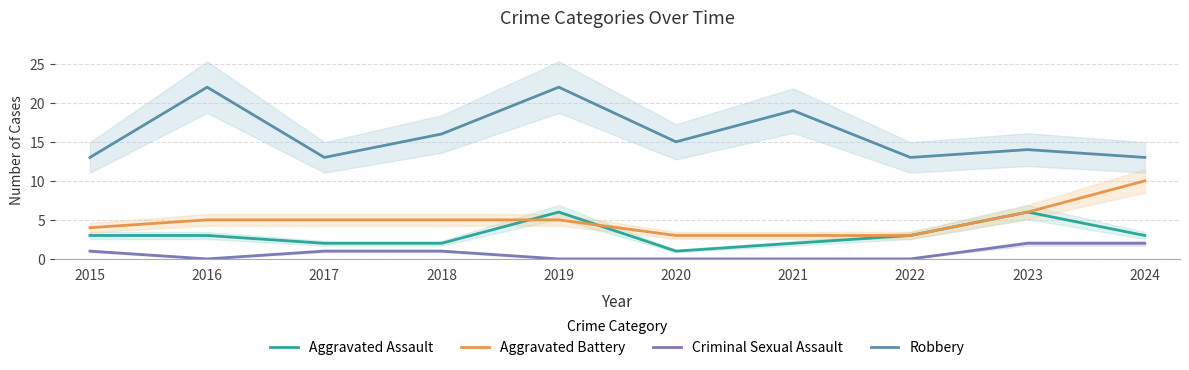

Reading left to right, extract all data points from this chart.

Aggravated Assault: 3	3	2	2	6	1	2	3	6	3
Aggravated Battery: 4	5	5	5	5	3	3	3	6	10
Criminal Sexual Assault: 1	0	1	1	0	0	0	0	2	2
Robbery: 13	22	13	16	22	15	19	13	14	13